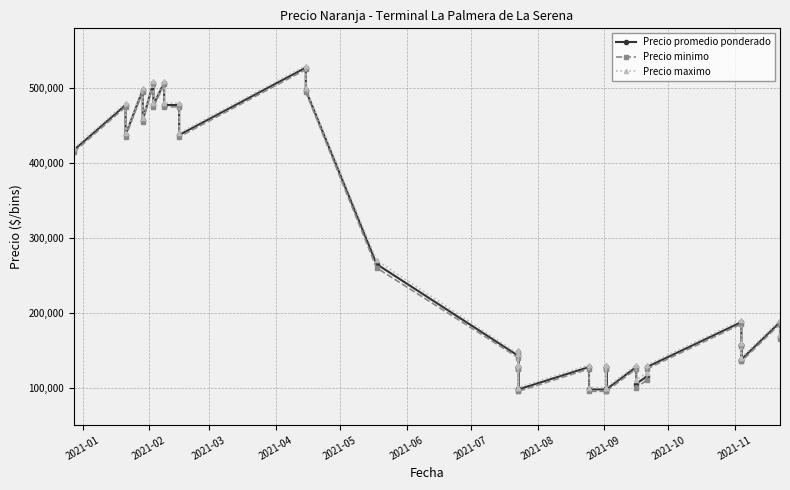

Where does the Precio maximo series first go above 160000?

2021-01